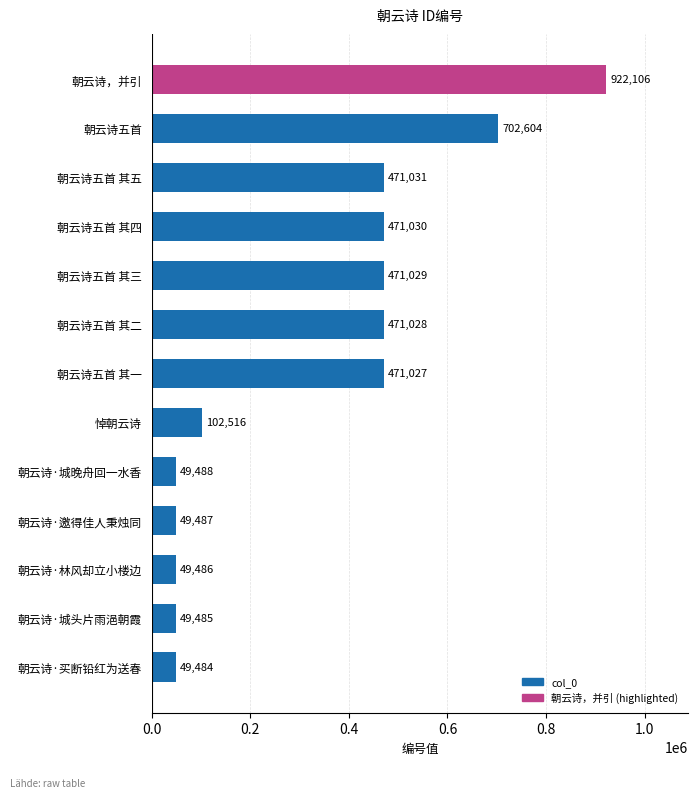

List the labels in order of value, largest first.

朝云诗，并引, 朝云诗五首, 朝云诗五首 其五, 朝云诗五首 其四, 朝云诗五首 其三, 朝云诗五首 其二, 朝云诗五首 其一, 悼朝云诗, 朝云诗·城晚舟回一水香, 朝云诗·邀得佳人秉烛同, 朝云诗·林风却立小楼边, 朝云诗·城头片雨浥朝霞, 朝云诗·买断铅红为送春